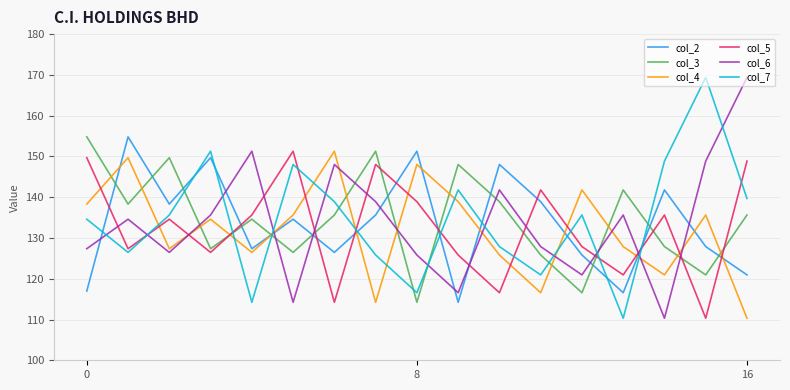

Reading left to right, extract all data points from this chart.

col_2: 117.0	154.8	138.3	149.7	127.4	134.6	126.5	135.6	151.3	114.2	148.0	138.9	125.8	116.6	141.8	127.9	120.9
col_3: 154.8	138.3	149.7	127.4	134.6	126.5	135.6	151.3	114.2	148.0	138.9	125.8	116.6	141.8	127.9	120.9	135.6
col_4: 138.3	149.7	127.4	134.6	126.5	135.6	151.3	114.2	148.0	138.9	125.8	116.6	141.8	127.9	120.9	135.6	110.3
col_5: 149.7	127.4	134.6	126.5	135.6	151.3	114.2	148.0	138.9	125.8	116.6	141.8	127.9	120.9	135.6	110.3	148.9
col_6: 127.4	134.6	126.5	135.6	151.3	114.2	148.0	138.9	125.8	116.6	141.8	127.9	120.9	135.6	110.3	148.9	169.4
col_7: 134.6	126.5	135.6	151.3	114.2	148.0	138.9	125.8	116.6	141.8	127.9	120.9	135.6	110.3	148.9	169.4	139.7